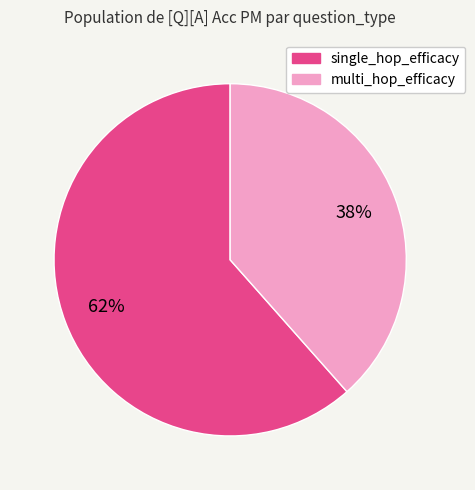

To the nearest percent, what is the combined percentage of multi_hop_efficacy and single_hop_efficacy?

100%